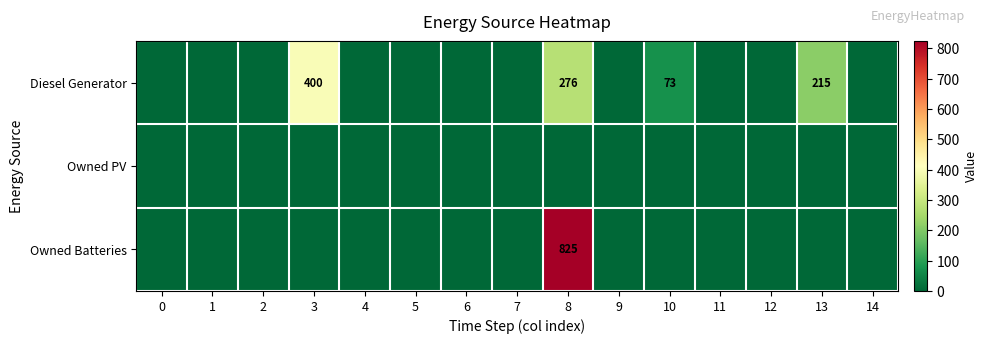

At how many categories does at least one series exceed 38?

4